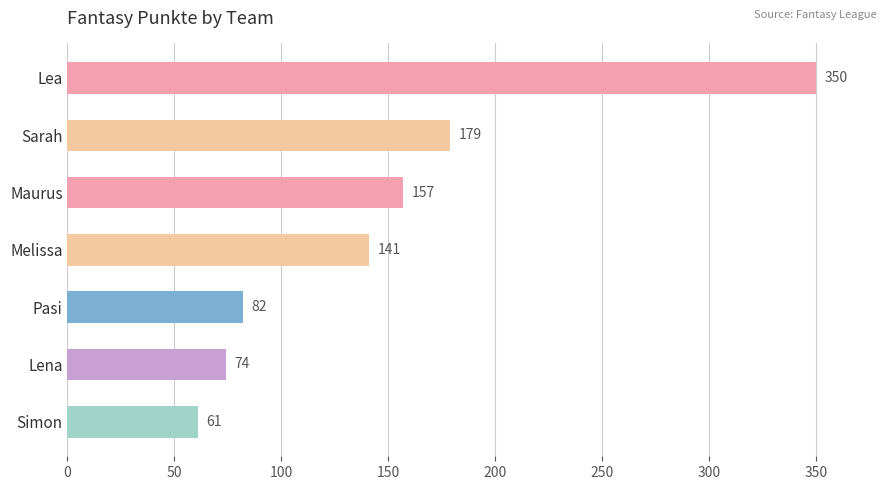

Where is the data nearest to the value 205?

Sarah